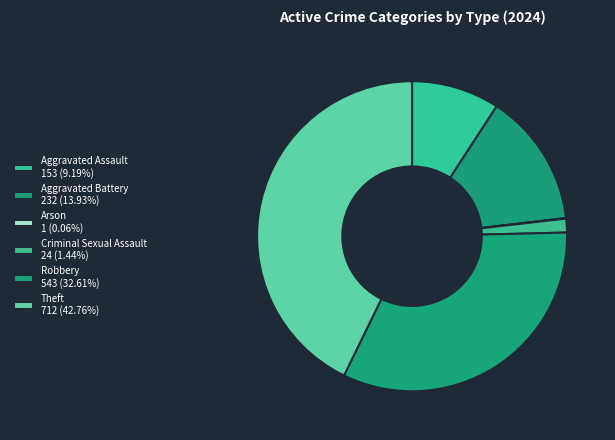

What percentage is the Criminal Sexual Assault slice, to the nearest percent?

1%